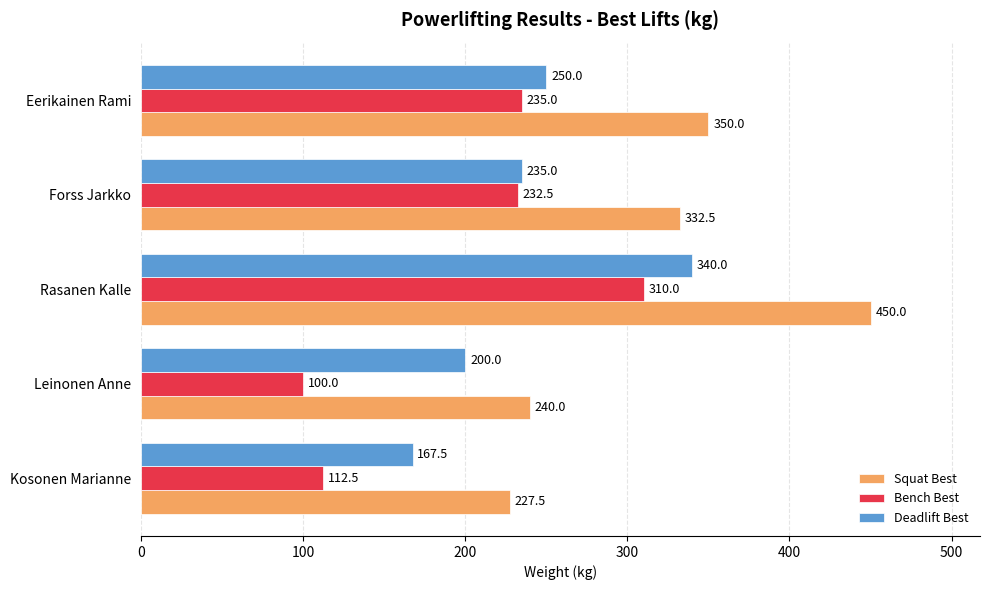

At which label does Bench Best reach its peak?

Rasanen Kalle